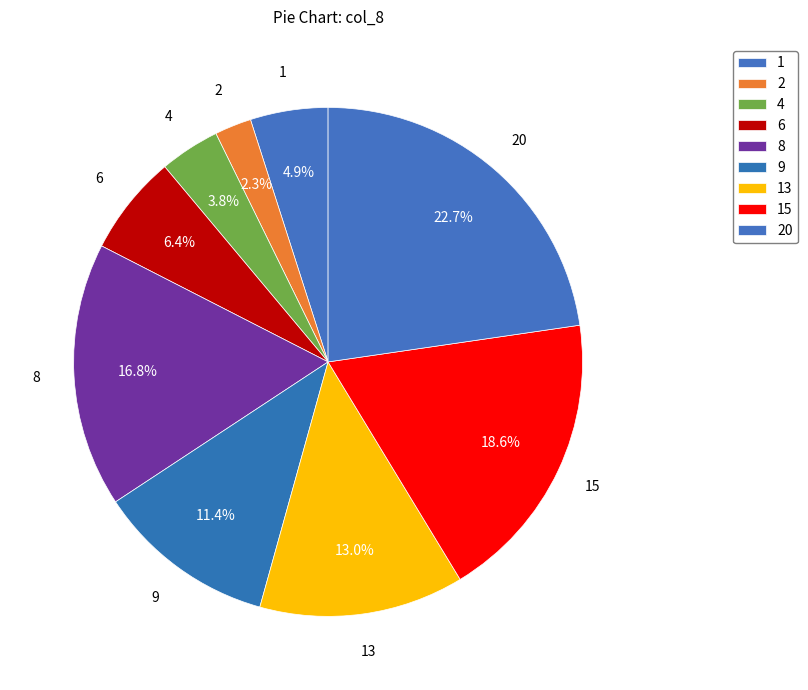

How many slices are in this pie chart?

9